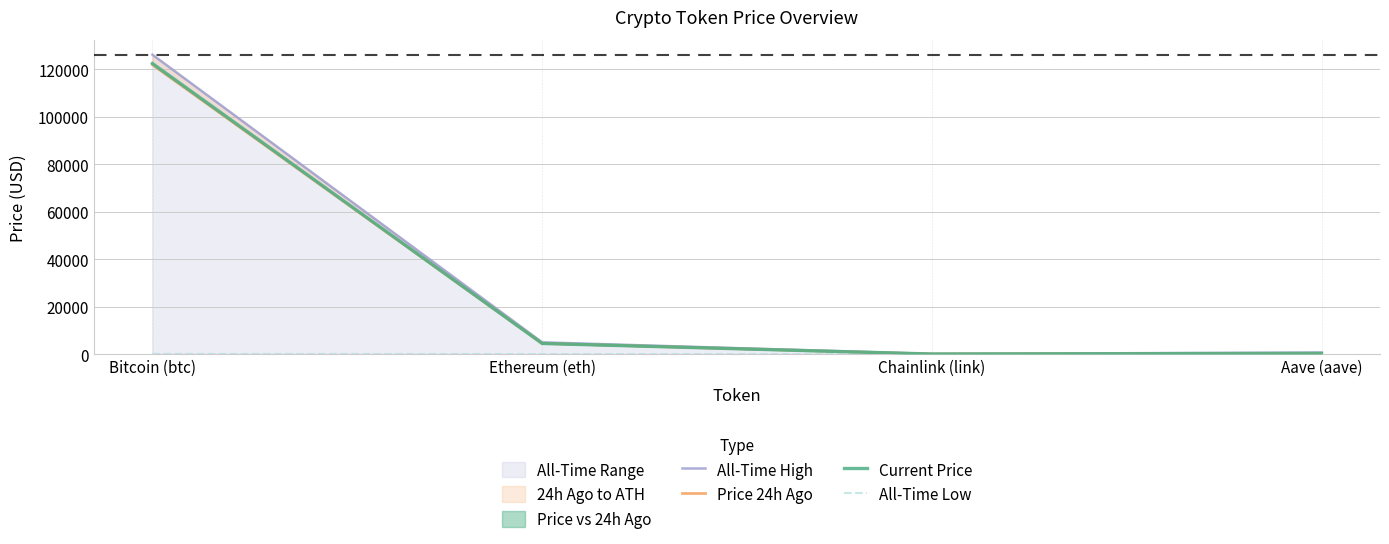

True or false: All-Time High and Price 24h Ago intersect in this chart.

False